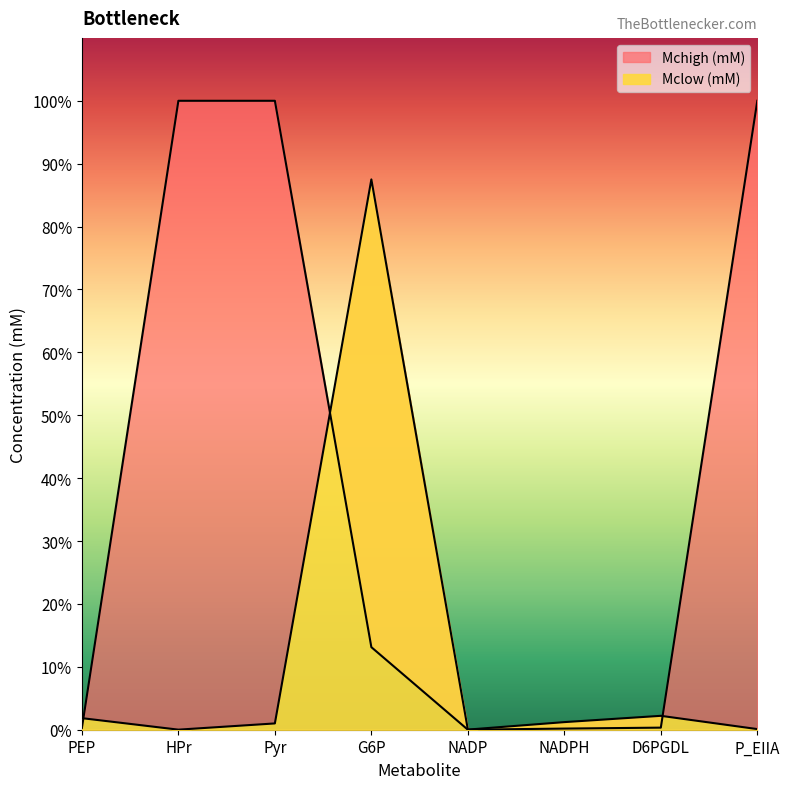

Is the value of Mclow (mM) at NADP greater than the value of Mchigh (mM) at NADPH?

No